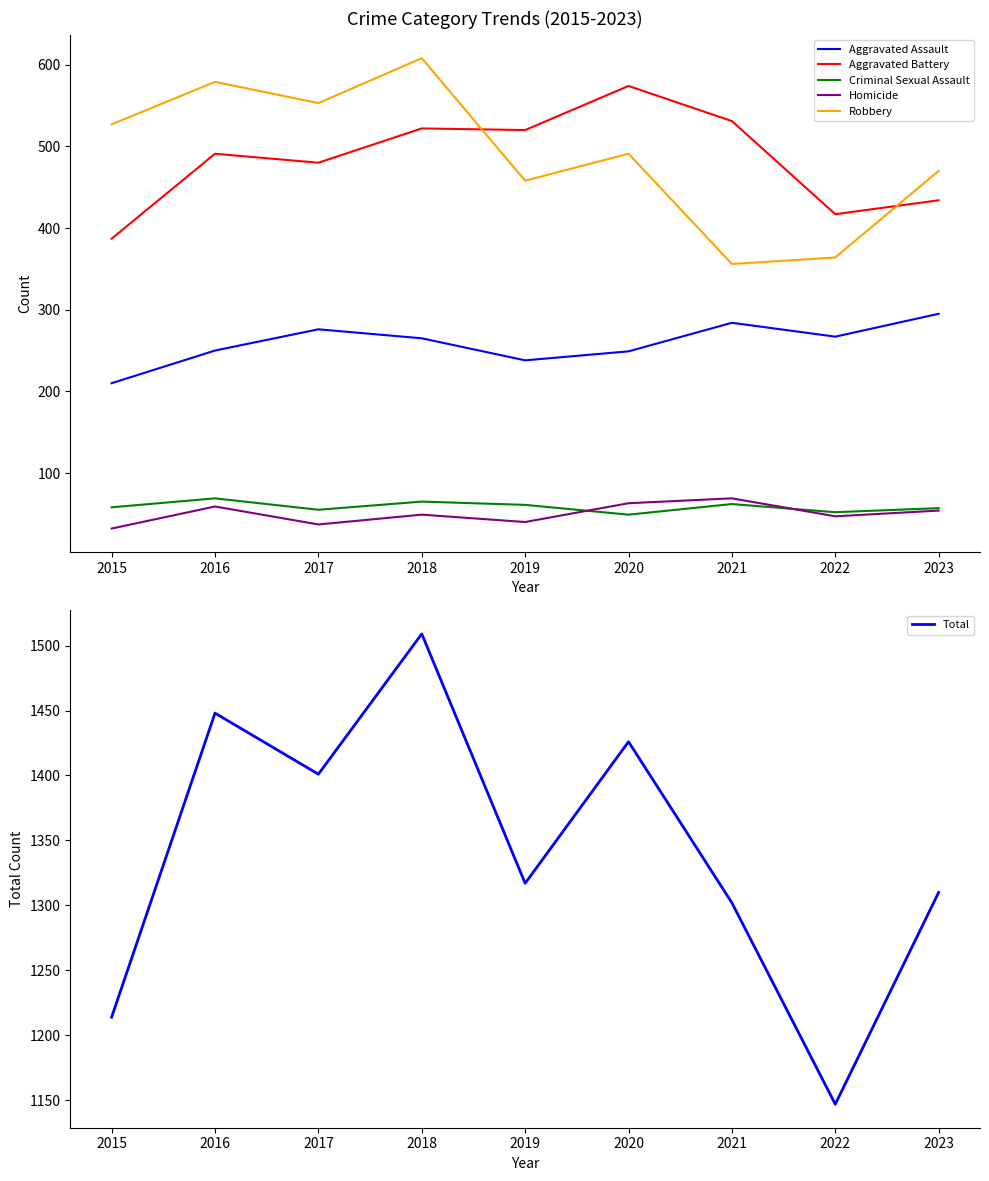

Reading left to right, list all the values displayed in this chart.

Aggravated Assault: 210	250	276	265	238	249	284	267	295
Aggravated Battery: 387	491	480	522	520	574	531	417	434
Criminal Sexual Assault: 58	69	55	65	61	49	62	52	57
Homicide: 32	59	37	49	40	63	69	47	54
Robbery: 527	579	553	608	458	491	356	364	470
Total: 1214	1448	1401	1509	1317	1426	1302	1147	1310